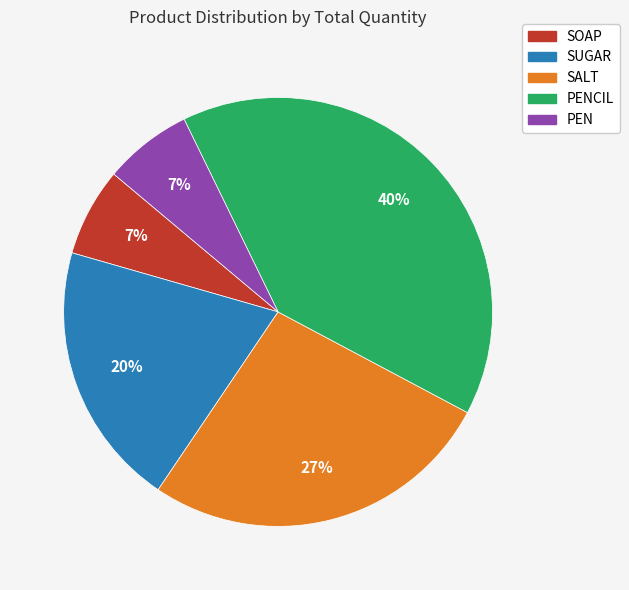

Which slice is the largest?

PENCIL